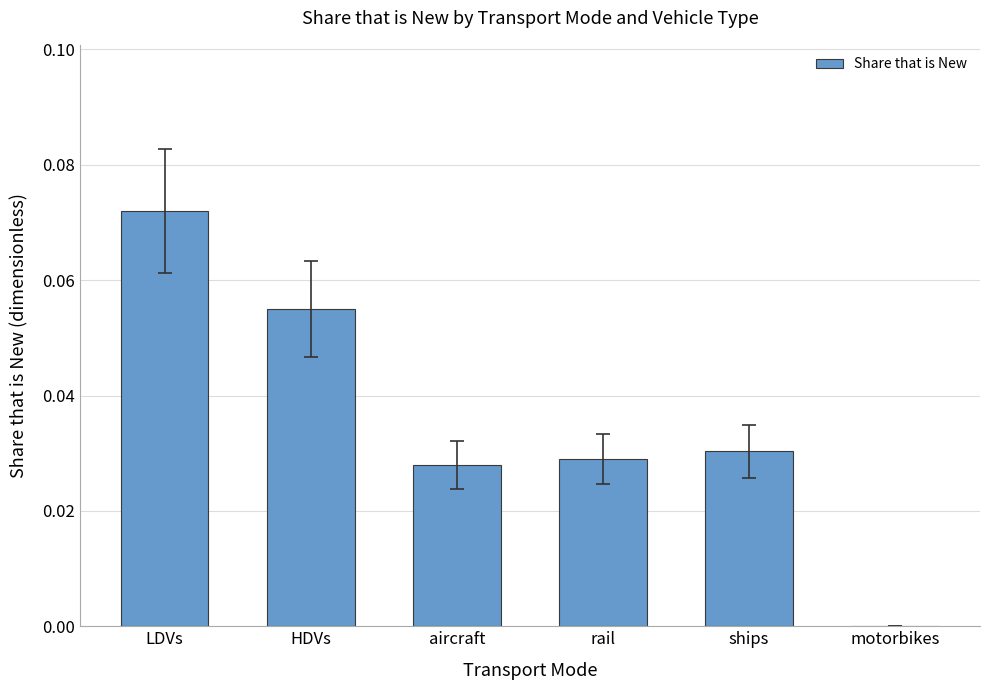

The chart shows a value of 0.0 at rail. True or false?

True